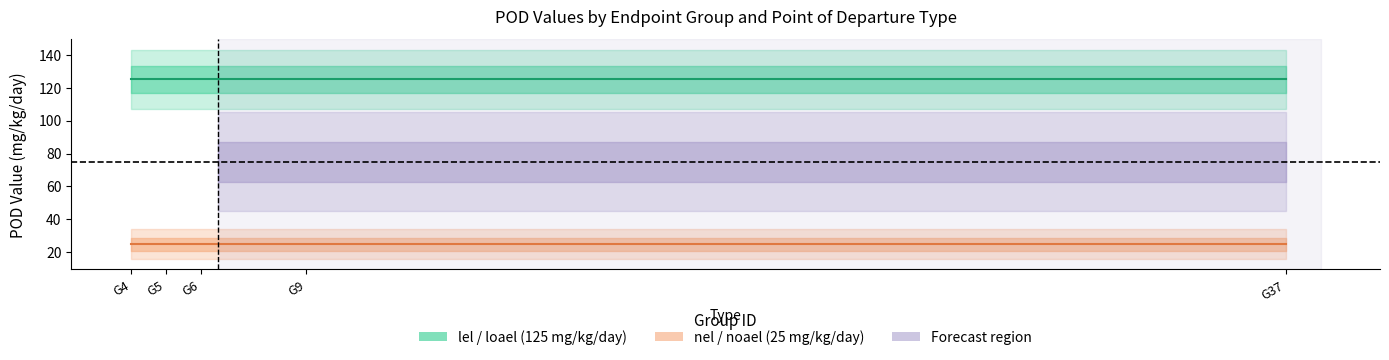

Count the number of categories in the chart.

5